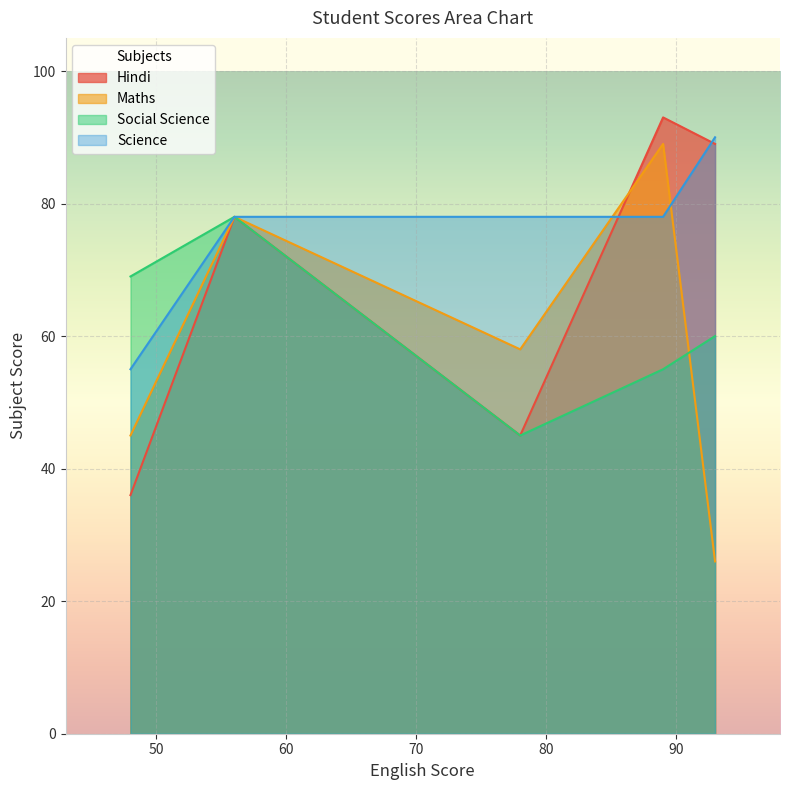

What is the sum of all Hindi values?

341